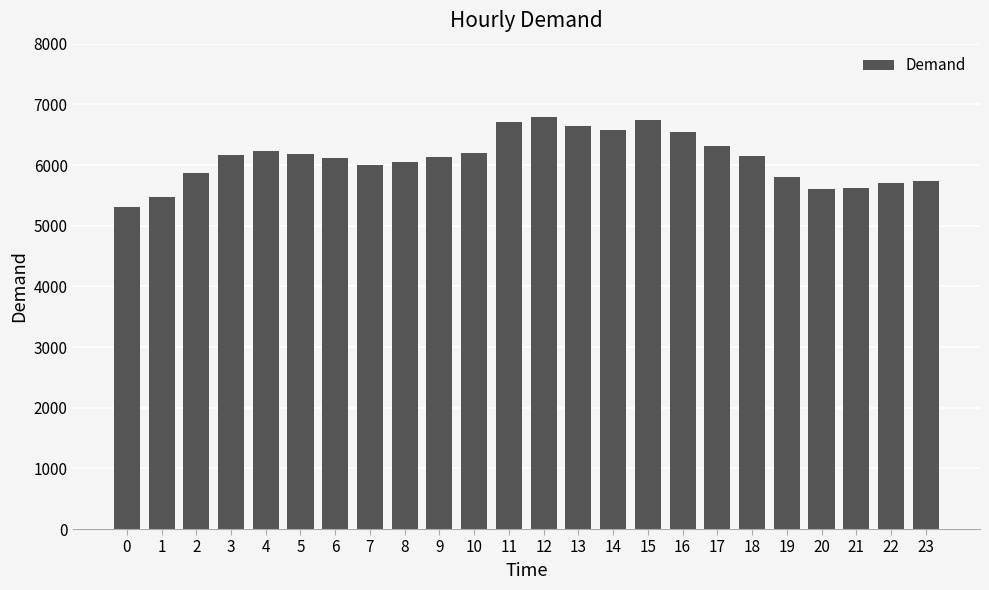

What is the ratio of the value at 21 to the value at 18?

0.9